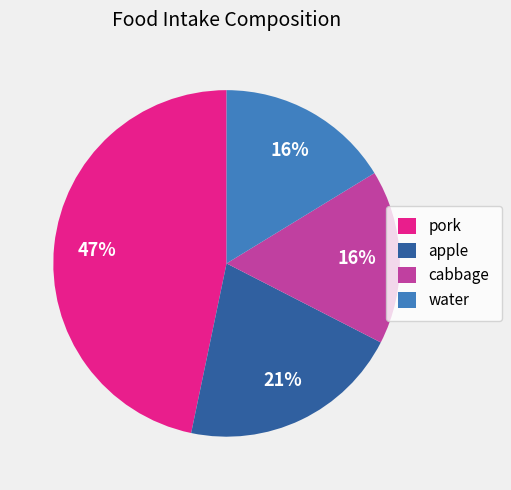

How many segments does this pie chart have?

4